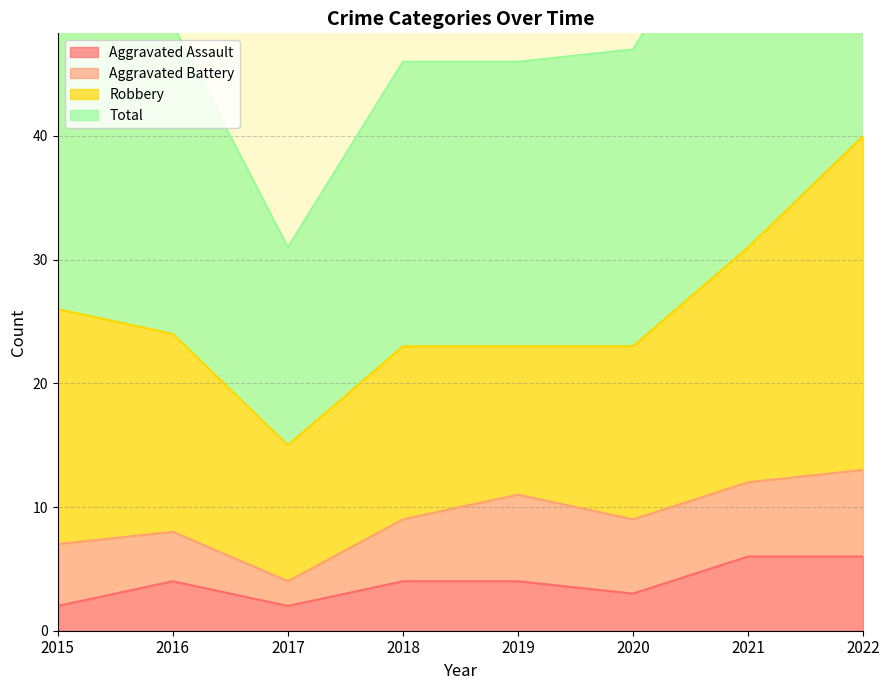

At how many categories does at least one series exceed 80?

1